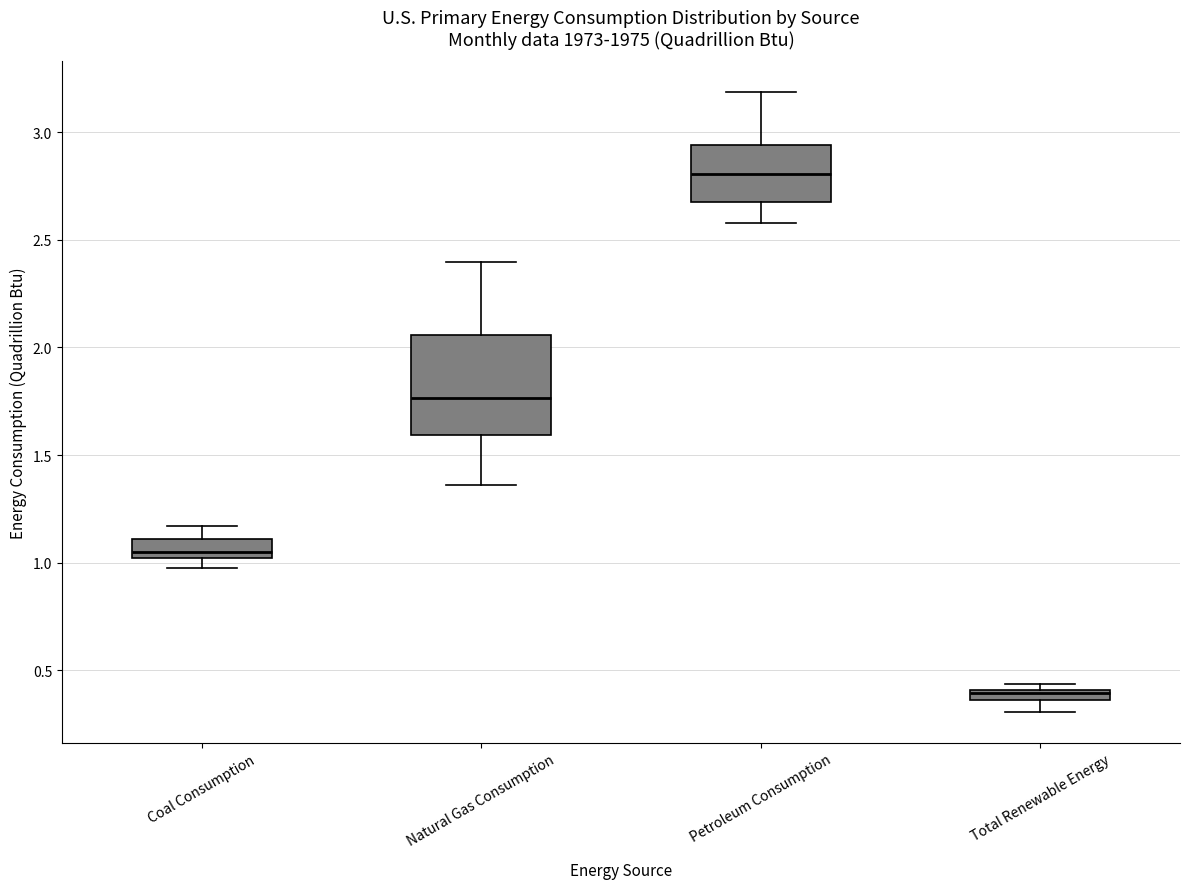

Which box is the tallest, from its lower edge to its upper edge?

Natural Gas Consumption